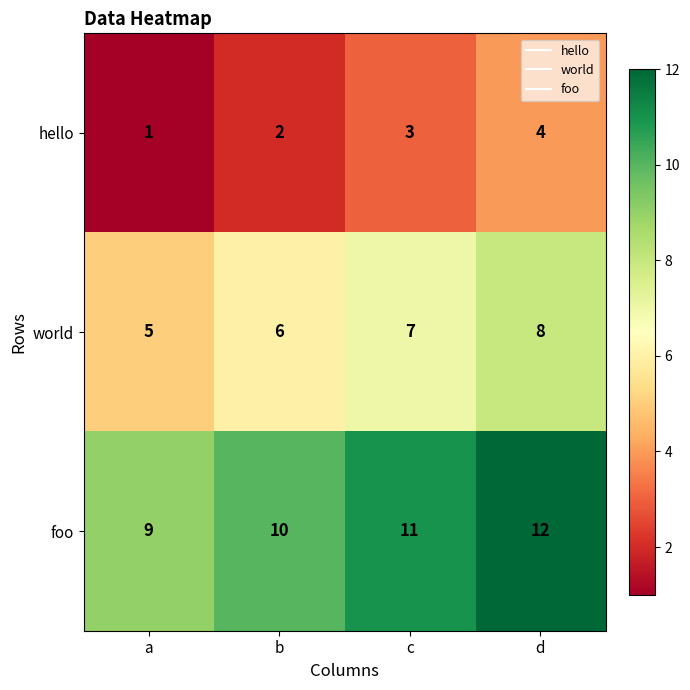

Count the number of categories in the chart.

4